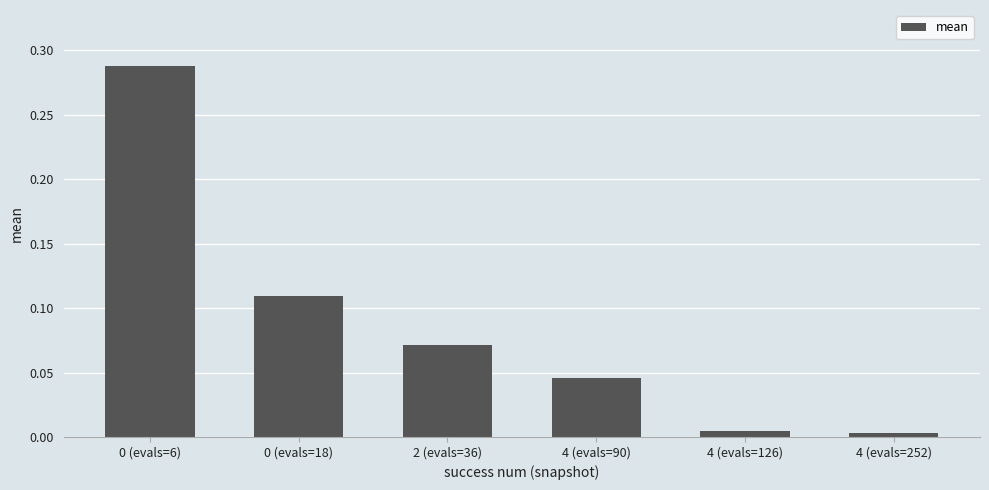

The chart shows a value of 0.1 at 0 (evals=6). True or false?

False